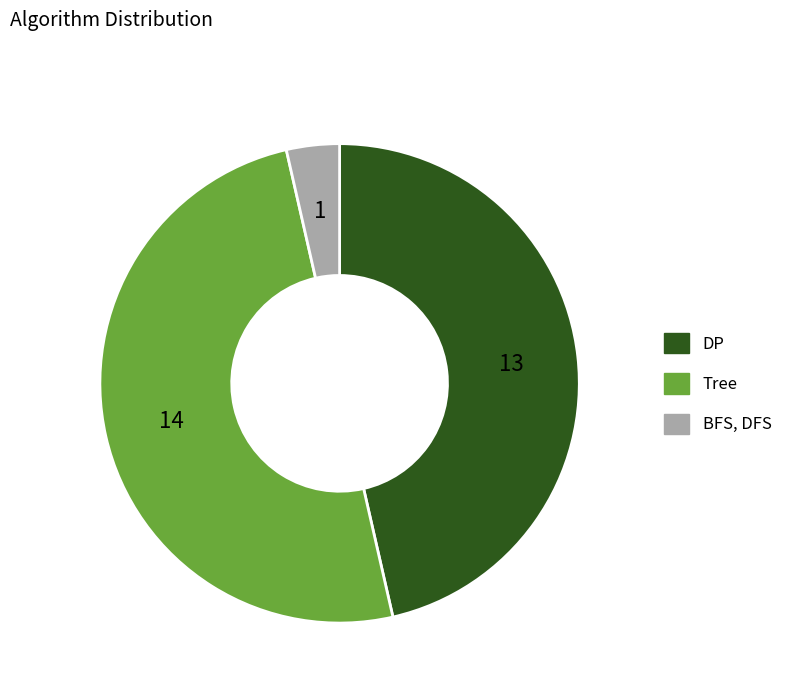

Which category has the smallest portion of the pie?

BFS, DFS